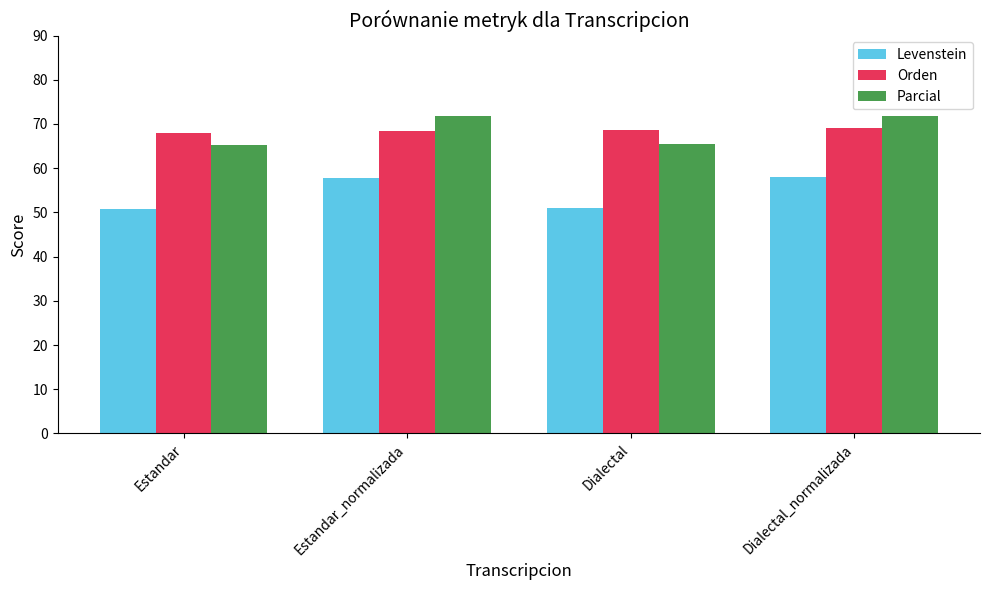

What is the spread (max minus min) of values at Estandar_normalizada?

13.9